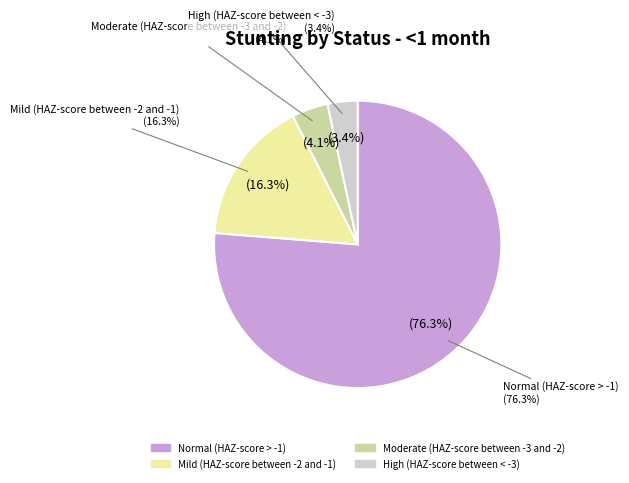

True or false: Moderate (HAZ-score between -3 and -2) accounts for 1% of the total.

False